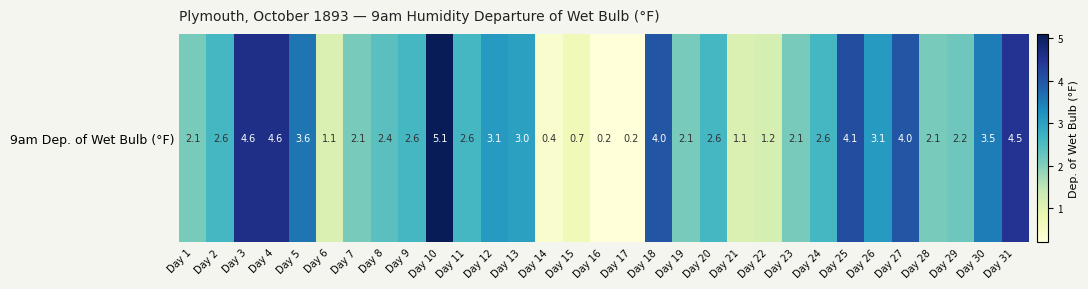

Which category has the lowest value across all series?

Day 16